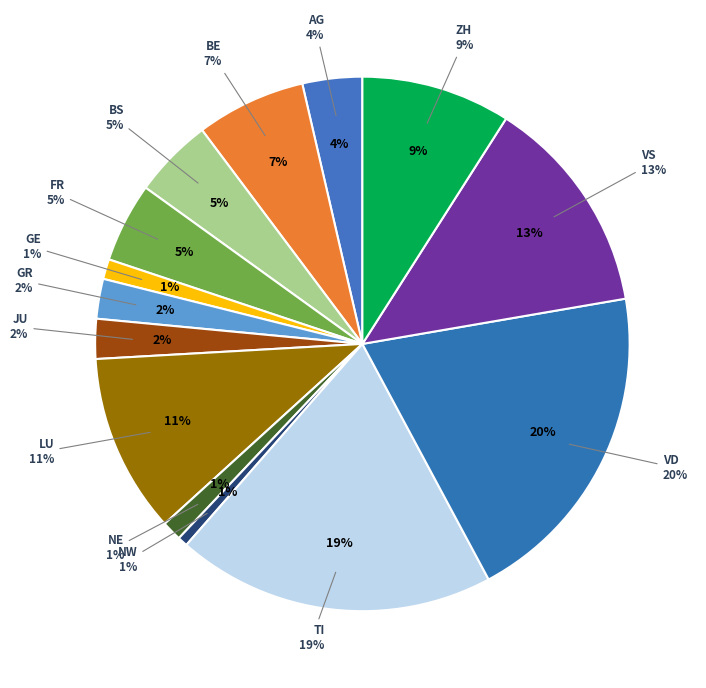

What portion of the pie excludes VD?

80.1%